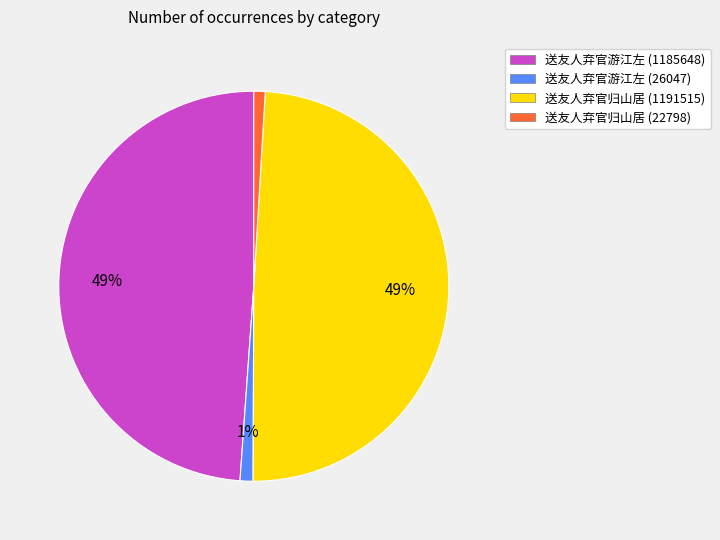

Is 送友人弃官归山居 (22798) the majority of the pie?

No